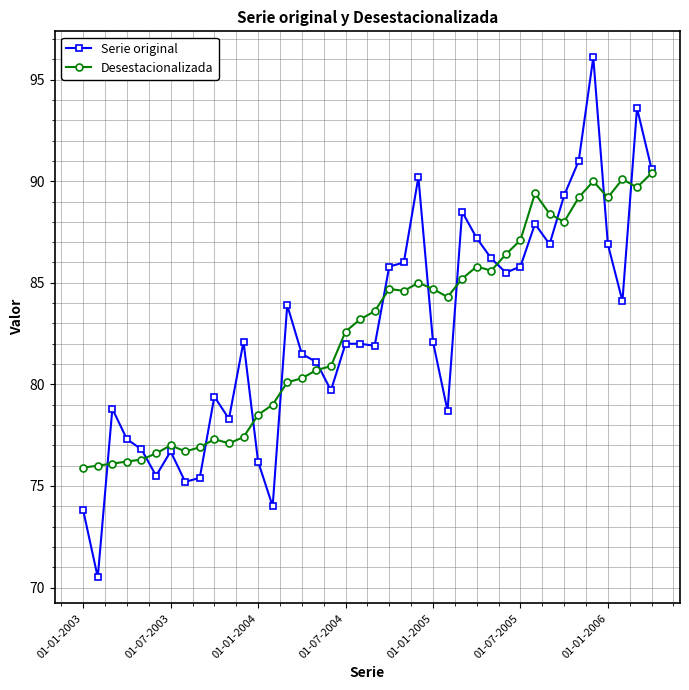

What is the maximum value shown in the chart?

96.1